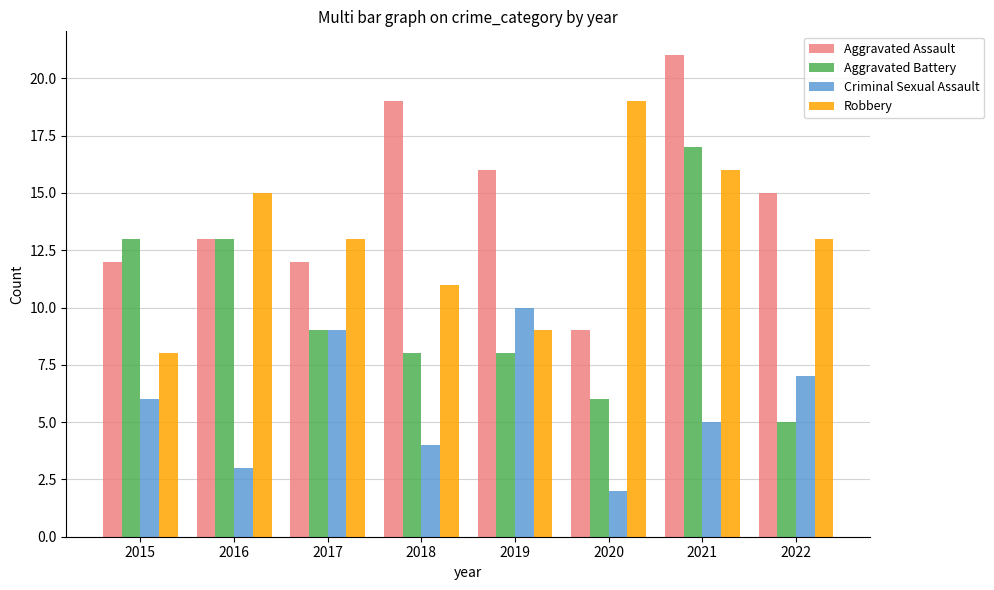

Is the value of Aggravated Assault at 2022 greater than the value of Aggravated Battery at 2020?

Yes